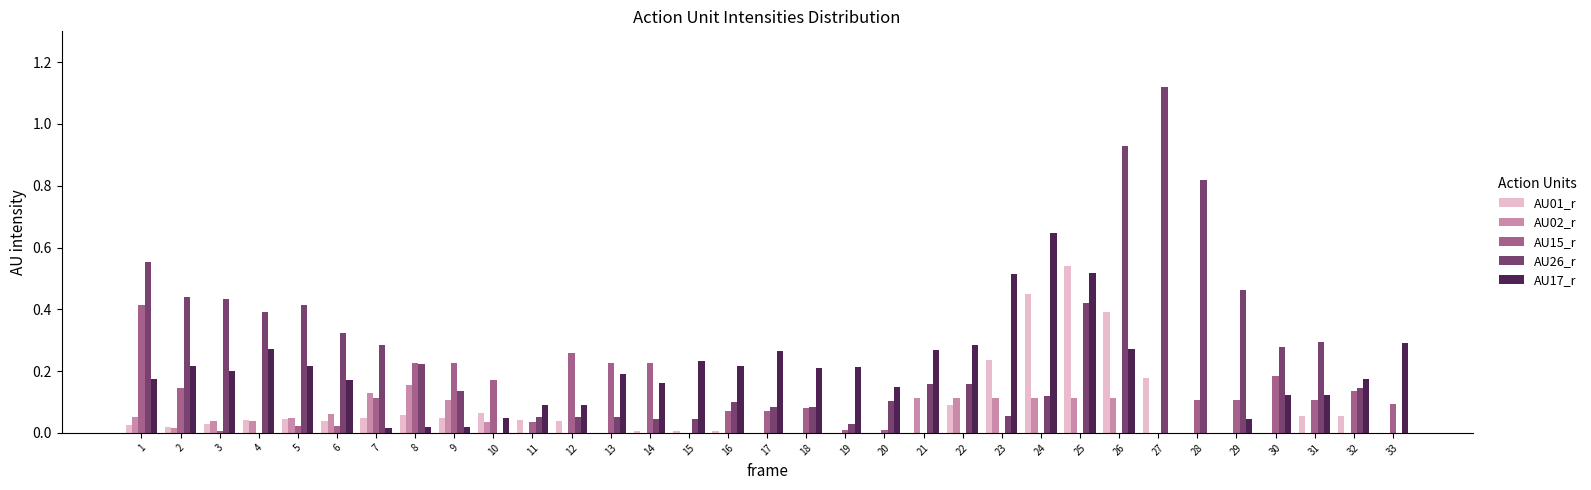

Is it true that AU15_r equals 0.1 at 33?

True